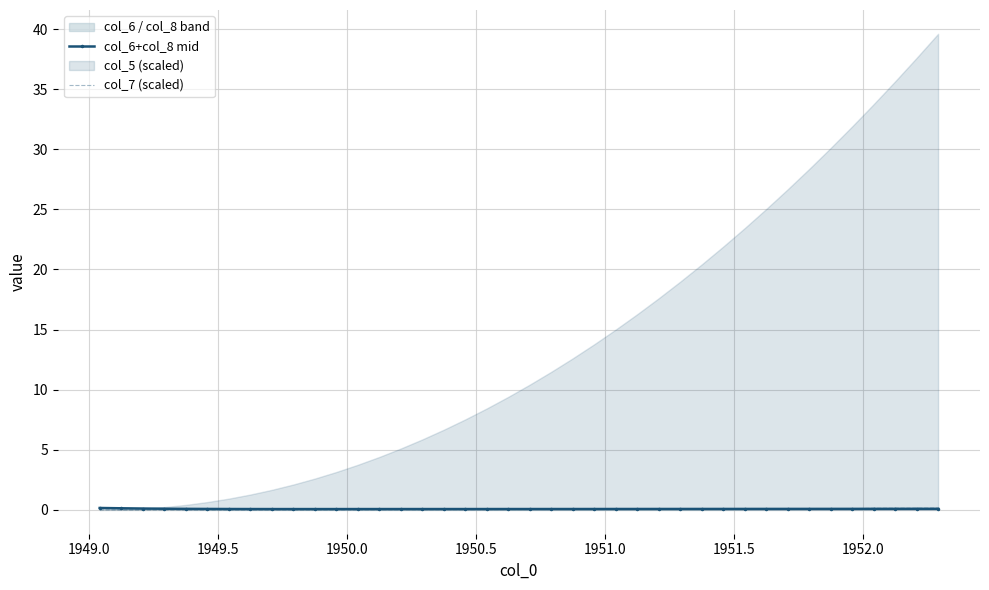

What is the difference between the maximum and minimum values in the col_7 (scaled) series?

0.1